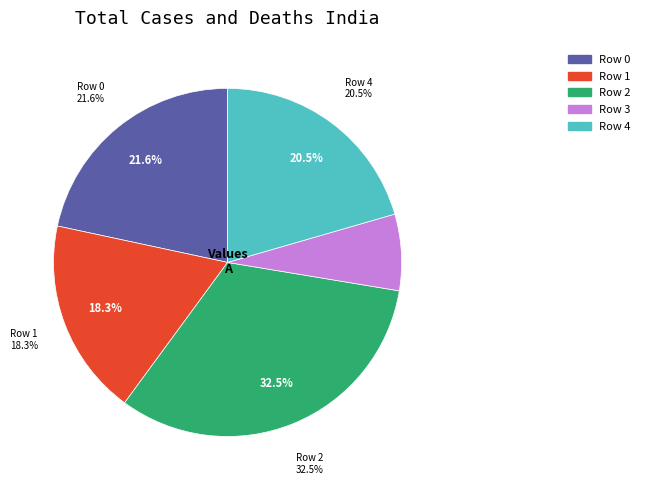

What percentage do 2 and 1 together represent?

50.7%